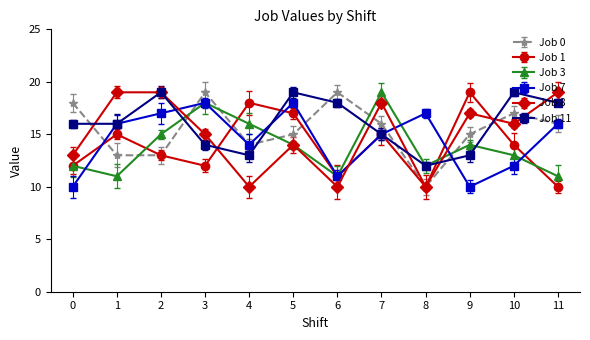

How many values in the Job 7 series are below 16?

6